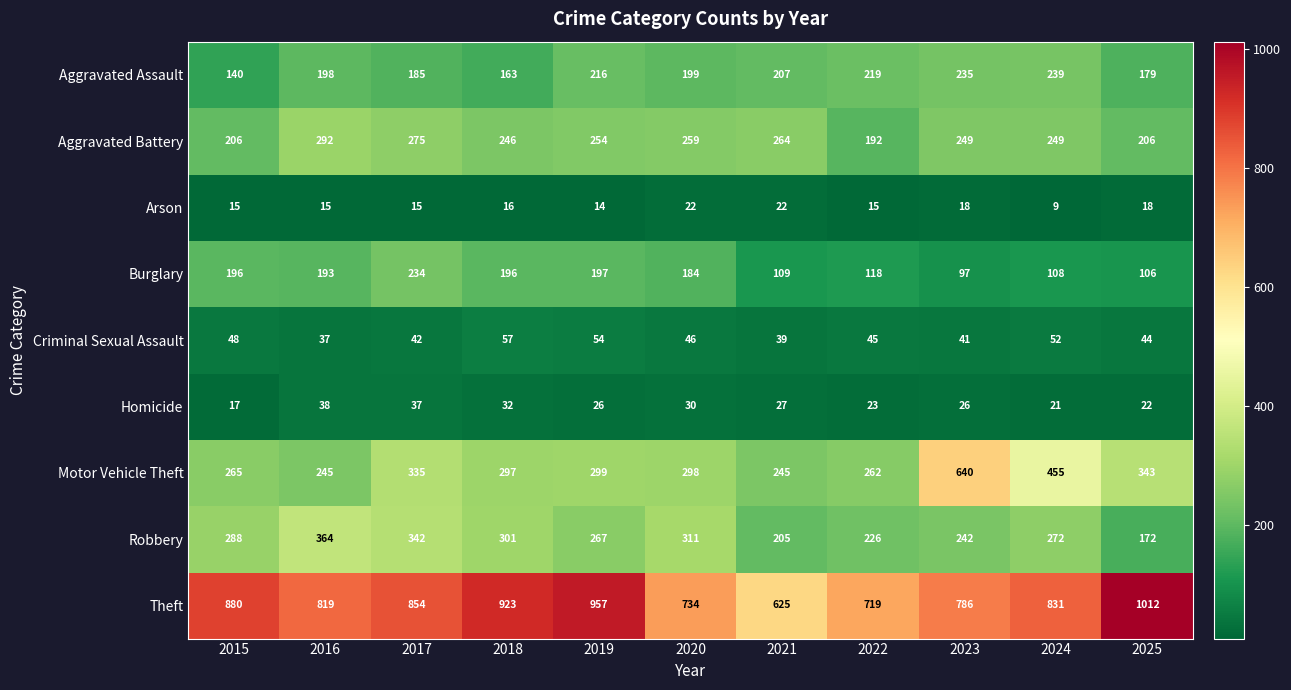

At which category is the sum across all series the highest?

2023